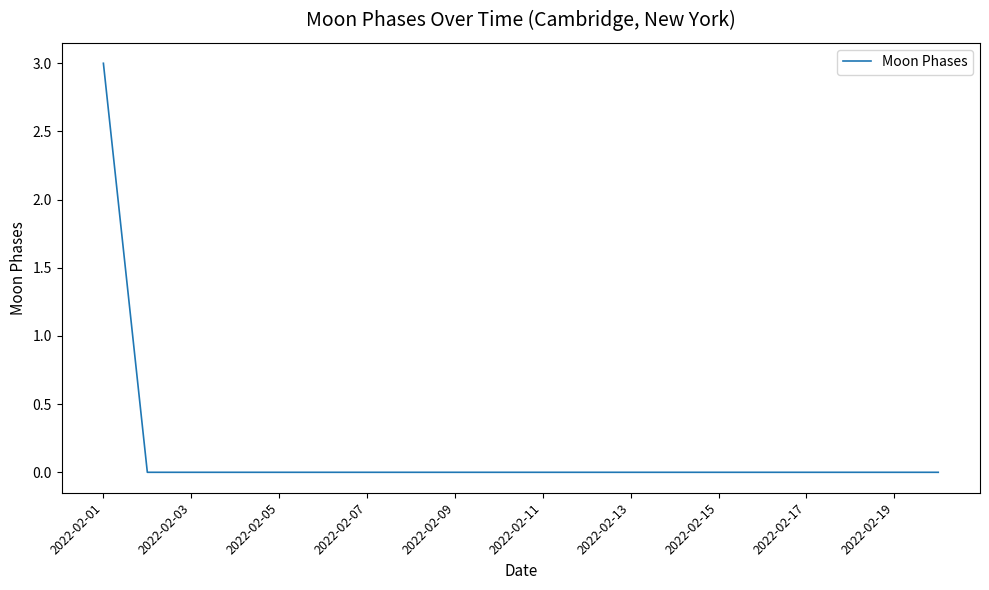

What is the difference between the maximum and minimum values?

3